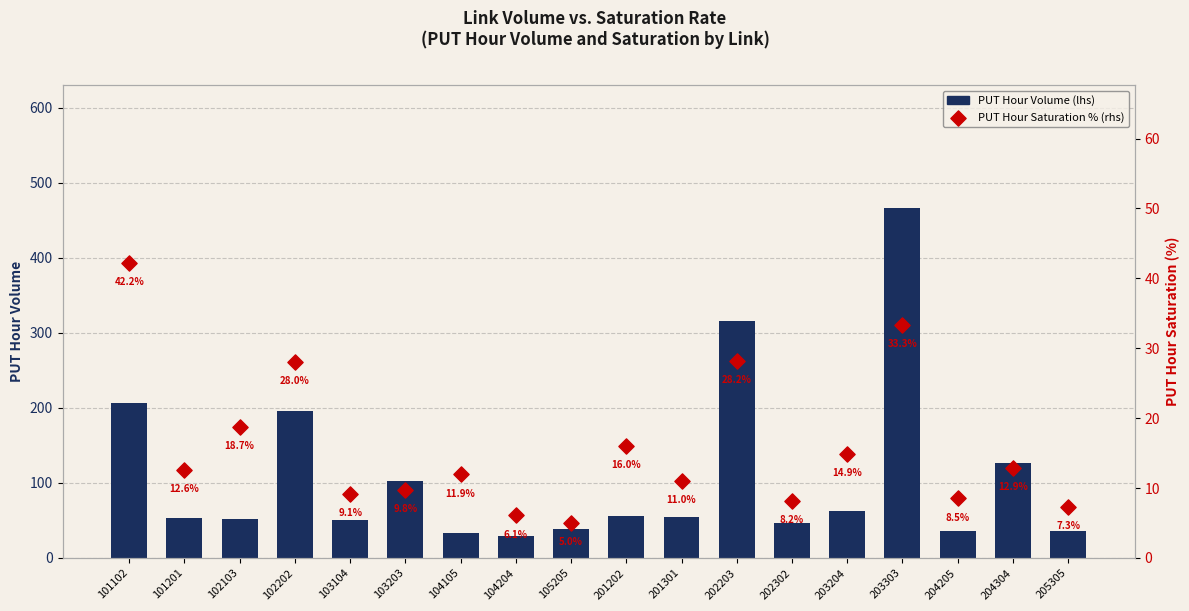

At which category is the sum across all series the highest?

203303